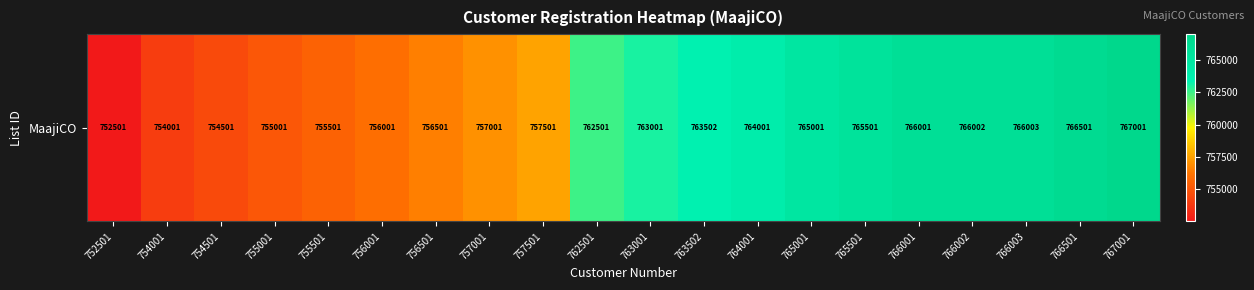

Reading left to right, list all the values displayed in this chart.

752501=752501	754001=754001	754501=754501	755001=755001	755501=755501	756001=756001	756501=756501	757001=757001	757501=757501	762501=762501	763001=763001	763502=763502	764001=764001	765001=765001	765501=765501	766001=766001	766002=766002	766003=766003	766501=766501	767001=767001